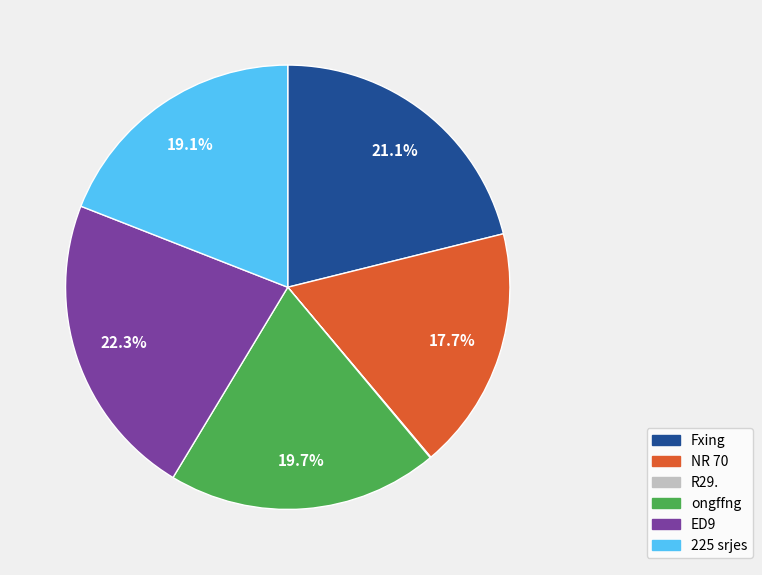

Is it true that NR 70 is 28% of the pie?

False